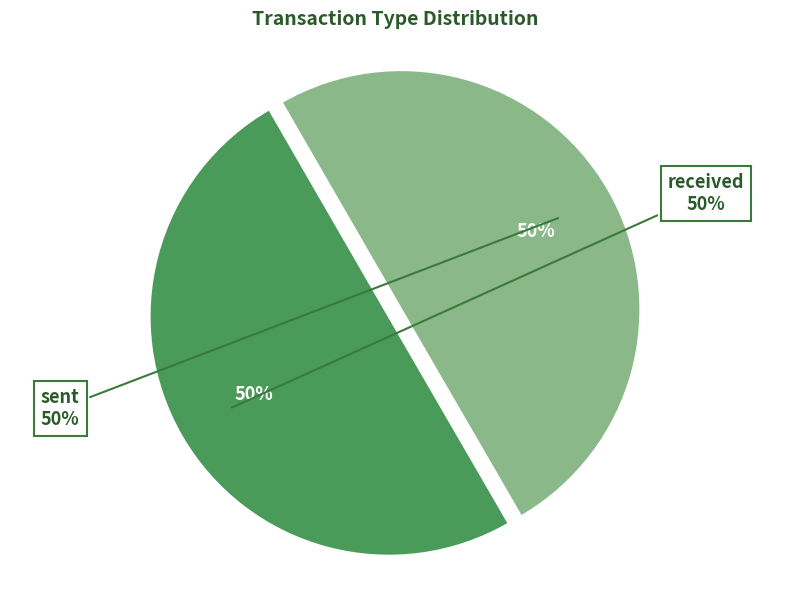

Which category has the biggest portion of the pie?

received